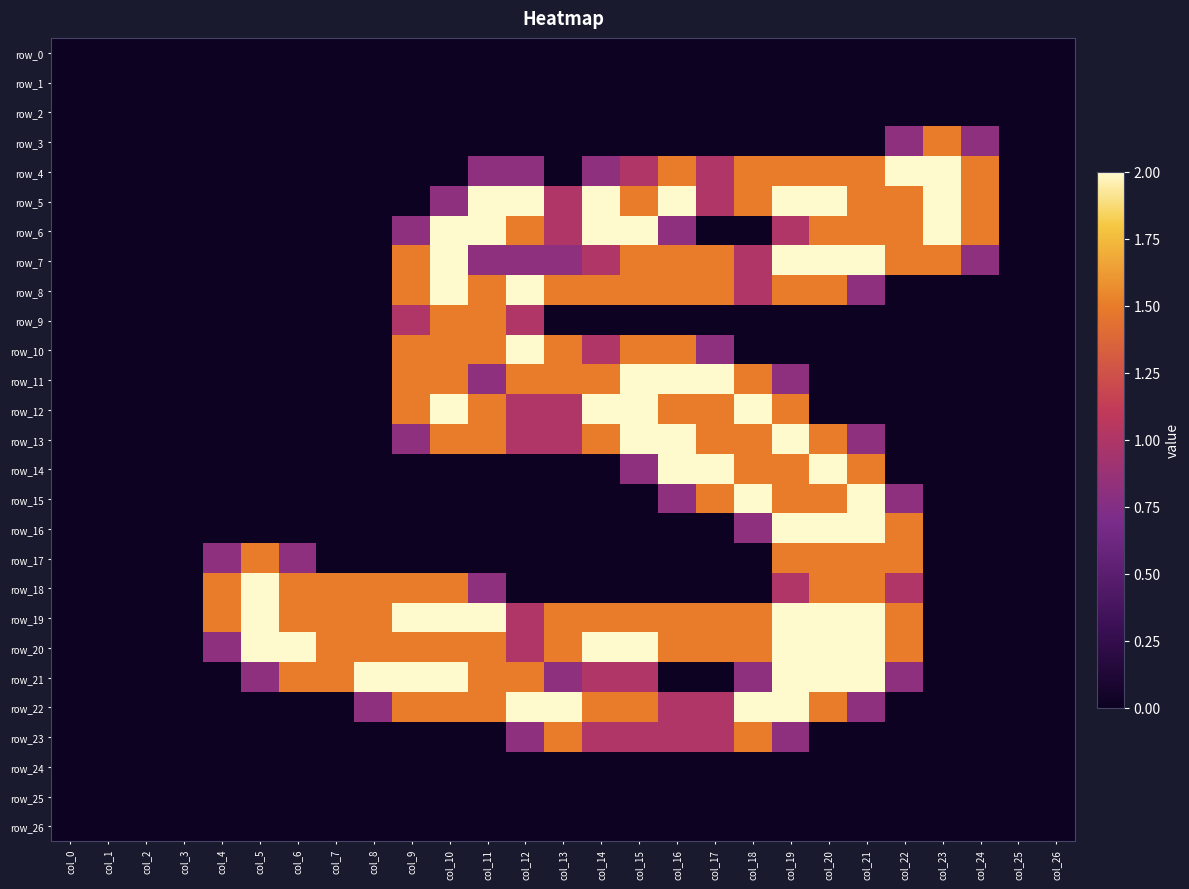

Reading left to right, transcribe all the data shown in this chart.

row_0: col_0=0.0	col_1=0.0	col_2=0.0	col_3=0.0	col_4=0.0	col_5=0.0	col_6=0.0	col_7=0.0	col_8=0.0	col_9=0.0	col_10=0.0	col_11=0.0	col_12=0.0	col_13=0.0	col_14=0.0	col_15=0.0	col_16=0.0	col_17=0.0	col_18=0.0	col_19=0.0	col_20=0.0	col_21=0.0	col_22=0.0	col_23=0.0	col_24=0.0	col_25=0.0	col_26=0.0
row_1: col_0=0.0	col_1=0.0	col_2=0.0	col_3=0.0	col_4=0.0	col_5=0.0	col_6=0.0	col_7=0.0	col_8=0.0	col_9=0.0	col_10=0.0	col_11=0.0	col_12=0.0	col_13=0.0	col_14=0.0	col_15=0.0	col_16=0.0	col_17=0.0	col_18=0.0	col_19=0.0	col_20=0.0	col_21=0.0	col_22=0.0	col_23=0.0	col_24=0.0	col_25=0.0	col_26=0.0
row_2: col_0=0.0	col_1=0.0	col_2=0.0	col_3=0.0	col_4=0.0	col_5=0.0	col_6=0.0	col_7=0.0	col_8=0.0	col_9=0.0	col_10=0.0	col_11=0.0	col_12=0.0	col_13=0.0	col_14=0.0	col_15=0.0	col_16=0.0	col_17=0.0	col_18=0.0	col_19=0.0	col_20=0.0	col_21=0.0	col_22=0.0	col_23=0.0	col_24=0.0	col_25=0.0	col_26=0.0
row_3: col_0=0.0	col_1=0.0	col_2=0.0	col_3=0.0	col_4=0.0	col_5=0.0	col_6=0.0	col_7=0.0	col_8=0.0	col_9=0.0	col_10=0.0	col_11=0.0	col_12=0.0	col_13=0.0	col_14=0.0	col_15=0.0	col_16=0.0	col_17=0.0	col_18=0.0	col_19=0.0	col_20=0.0	col_21=0.0	col_22=0.8	col_23=1.5	col_24=0.8	col_25=0.0	col_26=0.0
row_4: col_0=0.0	col_1=0.0	col_2=0.0	col_3=0.0	col_4=0.0	col_5=0.0	col_6=0.0	col_7=0.0	col_8=0.0	col_9=0.0	col_10=0.0	col_11=0.8	col_12=0.8	col_13=0.0	col_14=0.8	col_15=1.0	col_16=1.5	col_17=1.0	col_18=1.5	col_19=1.5	col_20=1.5	col_21=1.5	col_22=2.0	col_23=2.0	col_24=1.5	col_25=0.0	col_26=0.0
row_5: col_0=0.0	col_1=0.0	col_2=0.0	col_3=0.0	col_4=0.0	col_5=0.0	col_6=0.0	col_7=0.0	col_8=0.0	col_9=0.0	col_10=0.8	col_11=2.0	col_12=2.0	col_13=1.0	col_14=2.0	col_15=1.5	col_16=2.0	col_17=1.0	col_18=1.5	col_19=2.0	col_20=2.0	col_21=1.5	col_22=1.5	col_23=2.0	col_24=1.5	col_25=0.0	col_26=0.0
row_6: col_0=0.0	col_1=0.0	col_2=0.0	col_3=0.0	col_4=0.0	col_5=0.0	col_6=0.0	col_7=0.0	col_8=0.0	col_9=0.8	col_10=2.0	col_11=2.0	col_12=1.5	col_13=1.0	col_14=2.0	col_15=2.0	col_16=0.8	col_17=0.0	col_18=0.0	col_19=1.0	col_20=1.5	col_21=1.5	col_22=1.5	col_23=2.0	col_24=1.5	col_25=0.0	col_26=0.0
row_7: col_0=0.0	col_1=0.0	col_2=0.0	col_3=0.0	col_4=0.0	col_5=0.0	col_6=0.0	col_7=0.0	col_8=0.0	col_9=1.5	col_10=2.0	col_11=0.8	col_12=0.8	col_13=0.8	col_14=1.0	col_15=1.5	col_16=1.5	col_17=1.5	col_18=1.0	col_19=2.0	col_20=2.0	col_21=2.0	col_22=1.5	col_23=1.5	col_24=0.8	col_25=0.0	col_26=0.0
row_8: col_0=0.0	col_1=0.0	col_2=0.0	col_3=0.0	col_4=0.0	col_5=0.0	col_6=0.0	col_7=0.0	col_8=0.0	col_9=1.5	col_10=2.0	col_11=1.5	col_12=2.0	col_13=1.5	col_14=1.5	col_15=1.5	col_16=1.5	col_17=1.5	col_18=1.0	col_19=1.5	col_20=1.5	col_21=0.8	col_22=0.0	col_23=0.0	col_24=0.0	col_25=0.0	col_26=0.0
row_9: col_0=0.0	col_1=0.0	col_2=0.0	col_3=0.0	col_4=0.0	col_5=0.0	col_6=0.0	col_7=0.0	col_8=0.0	col_9=1.0	col_10=1.5	col_11=1.5	col_12=1.0	col_13=0.0	col_14=0.0	col_15=0.0	col_16=0.0	col_17=0.0	col_18=0.0	col_19=0.0	col_20=0.0	col_21=0.0	col_22=0.0	col_23=0.0	col_24=0.0	col_25=0.0	col_26=0.0
row_10: col_0=0.0	col_1=0.0	col_2=0.0	col_3=0.0	col_4=0.0	col_5=0.0	col_6=0.0	col_7=0.0	col_8=0.0	col_9=1.5	col_10=1.5	col_11=1.5	col_12=2.0	col_13=1.5	col_14=1.0	col_15=1.5	col_16=1.5	col_17=0.8	col_18=0.0	col_19=0.0	col_20=0.0	col_21=0.0	col_22=0.0	col_23=0.0	col_24=0.0	col_25=0.0	col_26=0.0
row_11: col_0=0.0	col_1=0.0	col_2=0.0	col_3=0.0	col_4=0.0	col_5=0.0	col_6=0.0	col_7=0.0	col_8=0.0	col_9=1.5	col_10=1.5	col_11=0.8	col_12=1.5	col_13=1.5	col_14=1.5	col_15=2.0	col_16=2.0	col_17=2.0	col_18=1.5	col_19=0.8	col_20=0.0	col_21=0.0	col_22=0.0	col_23=0.0	col_24=0.0	col_25=0.0	col_26=0.0
row_12: col_0=0.0	col_1=0.0	col_2=0.0	col_3=0.0	col_4=0.0	col_5=0.0	col_6=0.0	col_7=0.0	col_8=0.0	col_9=1.5	col_10=2.0	col_11=1.5	col_12=1.0	col_13=1.0	col_14=2.0	col_15=2.0	col_16=1.5	col_17=1.5	col_18=2.0	col_19=1.5	col_20=0.0	col_21=0.0	col_22=0.0	col_23=0.0	col_24=0.0	col_25=0.0	col_26=0.0
row_13: col_0=0.0	col_1=0.0	col_2=0.0	col_3=0.0	col_4=0.0	col_5=0.0	col_6=0.0	col_7=0.0	col_8=0.0	col_9=0.8	col_10=1.5	col_11=1.5	col_12=1.0	col_13=1.0	col_14=1.5	col_15=2.0	col_16=2.0	col_17=1.5	col_18=1.5	col_19=2.0	col_20=1.5	col_21=0.8	col_22=0.0	col_23=0.0	col_24=0.0	col_25=0.0	col_26=0.0
row_14: col_0=0.0	col_1=0.0	col_2=0.0	col_3=0.0	col_4=0.0	col_5=0.0	col_6=0.0	col_7=0.0	col_8=0.0	col_9=0.0	col_10=0.0	col_11=0.0	col_12=0.0	col_13=0.0	col_14=0.0	col_15=0.8	col_16=2.0	col_17=2.0	col_18=1.5	col_19=1.5	col_20=2.0	col_21=1.5	col_22=0.0	col_23=0.0	col_24=0.0	col_25=0.0	col_26=0.0
row_15: col_0=0.0	col_1=0.0	col_2=0.0	col_3=0.0	col_4=0.0	col_5=0.0	col_6=0.0	col_7=0.0	col_8=0.0	col_9=0.0	col_10=0.0	col_11=0.0	col_12=0.0	col_13=0.0	col_14=0.0	col_15=0.0	col_16=0.8	col_17=1.5	col_18=2.0	col_19=1.5	col_20=1.5	col_21=2.0	col_22=0.8	col_23=0.0	col_24=0.0	col_25=0.0	col_26=0.0
row_16: col_0=0.0	col_1=0.0	col_2=0.0	col_3=0.0	col_4=0.0	col_5=0.0	col_6=0.0	col_7=0.0	col_8=0.0	col_9=0.0	col_10=0.0	col_11=0.0	col_12=0.0	col_13=0.0	col_14=0.0	col_15=0.0	col_16=0.0	col_17=0.0	col_18=0.8	col_19=2.0	col_20=2.0	col_21=2.0	col_22=1.5	col_23=0.0	col_24=0.0	col_25=0.0	col_26=0.0
row_17: col_0=0.0	col_1=0.0	col_2=0.0	col_3=0.0	col_4=0.8	col_5=1.5	col_6=0.8	col_7=0.0	col_8=0.0	col_9=0.0	col_10=0.0	col_11=0.0	col_12=0.0	col_13=0.0	col_14=0.0	col_15=0.0	col_16=0.0	col_17=0.0	col_18=0.0	col_19=1.5	col_20=1.5	col_21=1.5	col_22=1.5	col_23=0.0	col_24=0.0	col_25=0.0	col_26=0.0
row_18: col_0=0.0	col_1=0.0	col_2=0.0	col_3=0.0	col_4=1.5	col_5=2.0	col_6=1.5	col_7=1.5	col_8=1.5	col_9=1.5	col_10=1.5	col_11=0.8	col_12=0.0	col_13=0.0	col_14=0.0	col_15=0.0	col_16=0.0	col_17=0.0	col_18=0.0	col_19=1.0	col_20=1.5	col_21=1.5	col_22=1.0	col_23=0.0	col_24=0.0	col_25=0.0	col_26=0.0
row_19: col_0=0.0	col_1=0.0	col_2=0.0	col_3=0.0	col_4=1.5	col_5=2.0	col_6=1.5	col_7=1.5	col_8=1.5	col_9=2.0	col_10=2.0	col_11=2.0	col_12=1.0	col_13=1.5	col_14=1.5	col_15=1.5	col_16=1.5	col_17=1.5	col_18=1.5	col_19=2.0	col_20=2.0	col_21=2.0	col_22=1.5	col_23=0.0	col_24=0.0	col_25=0.0	col_26=0.0
row_20: col_0=0.0	col_1=0.0	col_2=0.0	col_3=0.0	col_4=0.8	col_5=2.0	col_6=2.0	col_7=1.5	col_8=1.5	col_9=1.5	col_10=1.5	col_11=1.5	col_12=1.0	col_13=1.5	col_14=2.0	col_15=2.0	col_16=1.5	col_17=1.5	col_18=1.5	col_19=2.0	col_20=2.0	col_21=2.0	col_22=1.5	col_23=0.0	col_24=0.0	col_25=0.0	col_26=0.0
row_21: col_0=0.0	col_1=0.0	col_2=0.0	col_3=0.0	col_4=0.0	col_5=0.8	col_6=1.5	col_7=1.5	col_8=2.0	col_9=2.0	col_10=2.0	col_11=1.5	col_12=1.5	col_13=0.8	col_14=1.0	col_15=1.0	col_16=0.0	col_17=0.0	col_18=0.8	col_19=2.0	col_20=2.0	col_21=2.0	col_22=0.8	col_23=0.0	col_24=0.0	col_25=0.0	col_26=0.0
row_22: col_0=0.0	col_1=0.0	col_2=0.0	col_3=0.0	col_4=0.0	col_5=0.0	col_6=0.0	col_7=0.0	col_8=0.8	col_9=1.5	col_10=1.5	col_11=1.5	col_12=2.0	col_13=2.0	col_14=1.5	col_15=1.5	col_16=1.0	col_17=1.0	col_18=2.0	col_19=2.0	col_20=1.5	col_21=0.8	col_22=0.0	col_23=0.0	col_24=0.0	col_25=0.0	col_26=0.0
row_23: col_0=0.0	col_1=0.0	col_2=0.0	col_3=0.0	col_4=0.0	col_5=0.0	col_6=0.0	col_7=0.0	col_8=0.0	col_9=0.0	col_10=0.0	col_11=0.0	col_12=0.8	col_13=1.5	col_14=1.0	col_15=1.0	col_16=1.0	col_17=1.0	col_18=1.5	col_19=0.8	col_20=0.0	col_21=0.0	col_22=0.0	col_23=0.0	col_24=0.0	col_25=0.0	col_26=0.0
row_24: col_0=0.0	col_1=0.0	col_2=0.0	col_3=0.0	col_4=0.0	col_5=0.0	col_6=0.0	col_7=0.0	col_8=0.0	col_9=0.0	col_10=0.0	col_11=0.0	col_12=0.0	col_13=0.0	col_14=0.0	col_15=0.0	col_16=0.0	col_17=0.0	col_18=0.0	col_19=0.0	col_20=0.0	col_21=0.0	col_22=0.0	col_23=0.0	col_24=0.0	col_25=0.0	col_26=0.0
row_25: col_0=0.0	col_1=0.0	col_2=0.0	col_3=0.0	col_4=0.0	col_5=0.0	col_6=0.0	col_7=0.0	col_8=0.0	col_9=0.0	col_10=0.0	col_11=0.0	col_12=0.0	col_13=0.0	col_14=0.0	col_15=0.0	col_16=0.0	col_17=0.0	col_18=0.0	col_19=0.0	col_20=0.0	col_21=0.0	col_22=0.0	col_23=0.0	col_24=0.0	col_25=0.0	col_26=0.0
row_26: col_0=0.0	col_1=0.0	col_2=0.0	col_3=0.0	col_4=0.0	col_5=0.0	col_6=0.0	col_7=0.0	col_8=0.0	col_9=0.0	col_10=0.0	col_11=0.0	col_12=0.0	col_13=0.0	col_14=0.0	col_15=0.0	col_16=0.0	col_17=0.0	col_18=0.0	col_19=0.0	col_20=0.0	col_21=0.0	col_22=0.0	col_23=0.0	col_24=0.0	col_25=0.0	col_26=0.0